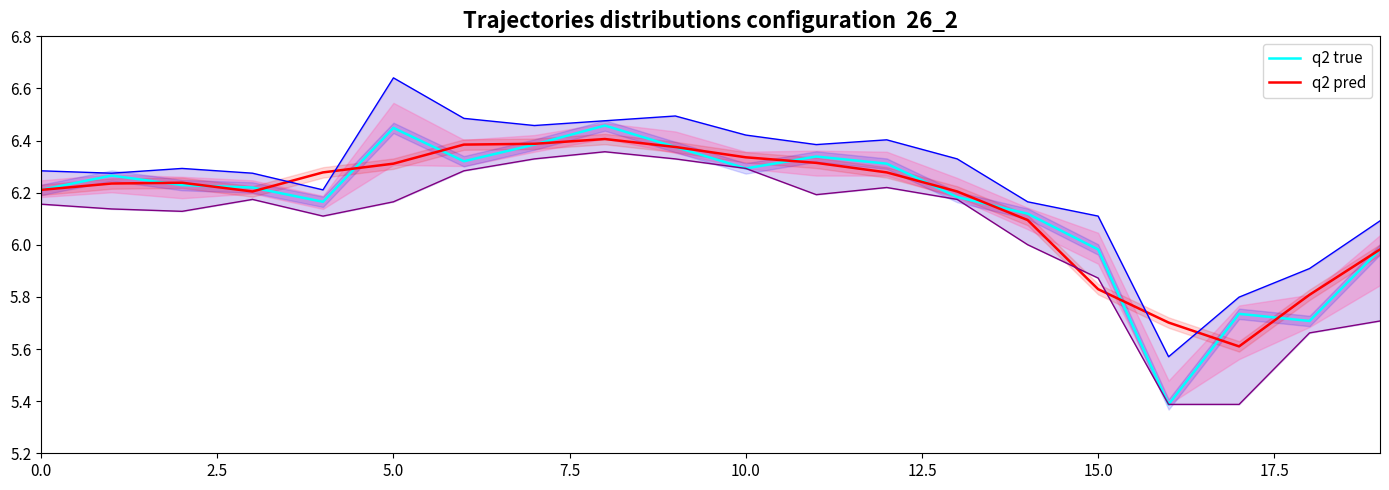

Rank the series by their maximum value, from highest to lowest.

q2 true, q2 pred